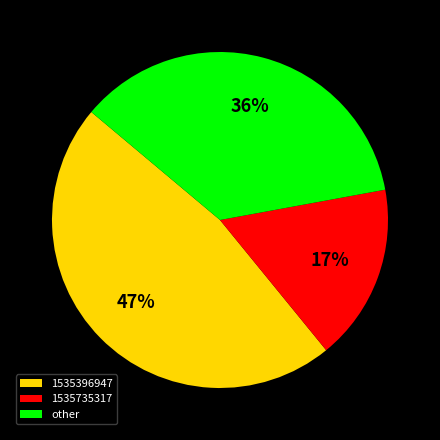

Does any single category account for the majority?

No